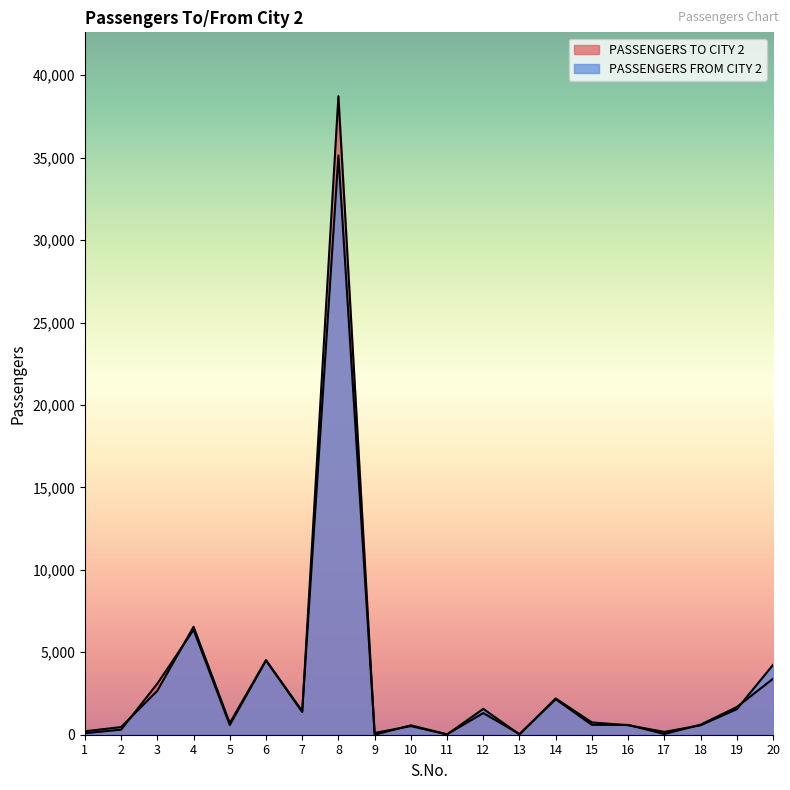

How many intersections are there between PASSENGERS FROM CITY 2 and PASSENGERS TO CITY 2?

12